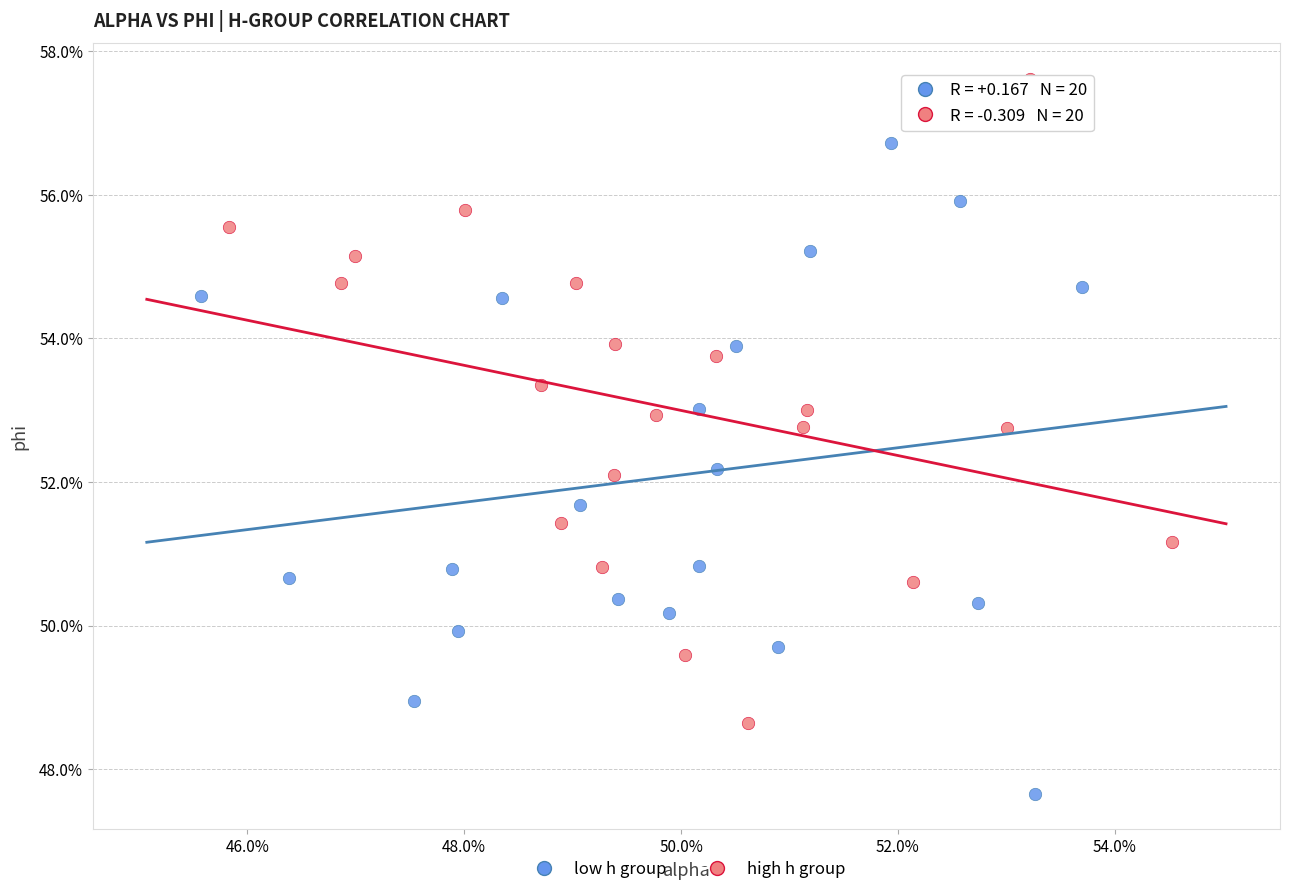

What are all the series names shown in the legend?

low h group, high h group